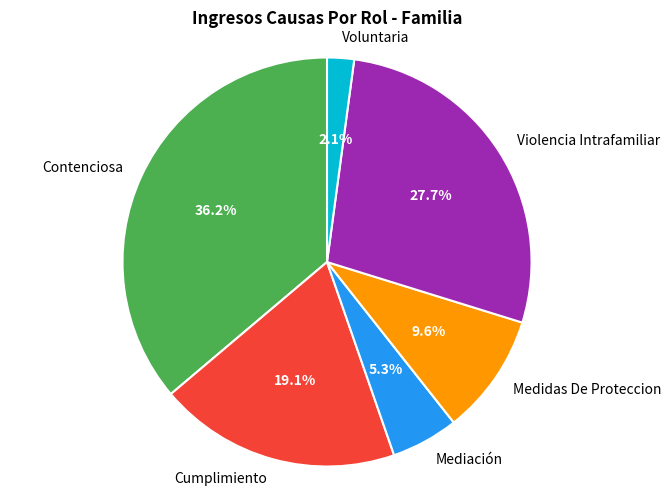

To the nearest percent, what portion does Voluntaria represent?

2%